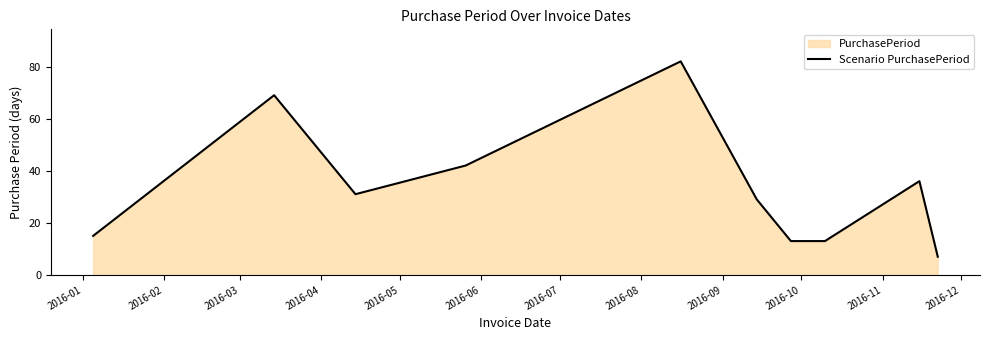

How many points are lower than both their immediate neighbors (excluding endpoints)?

1